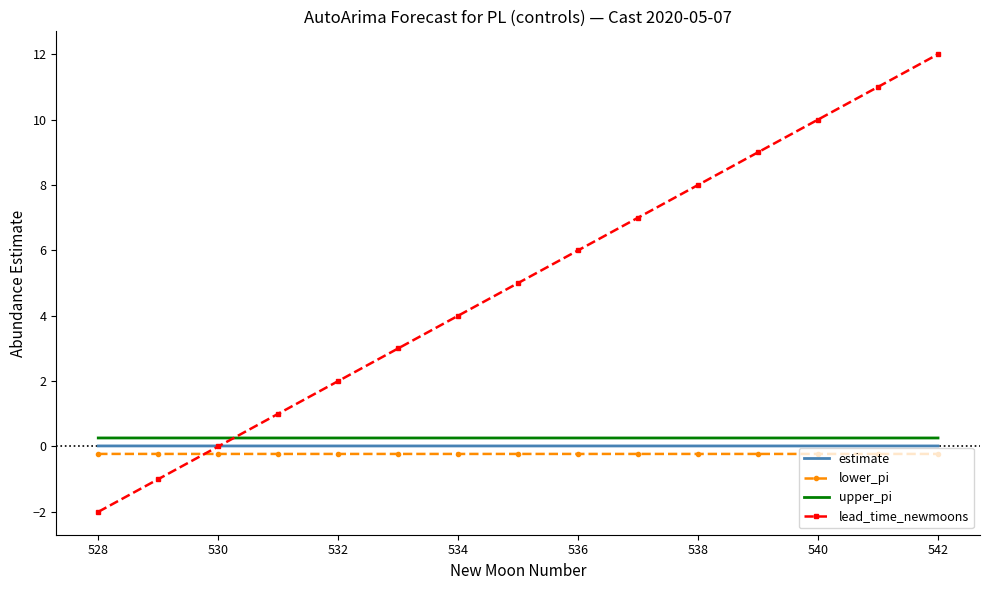

What is the minimum value shown in the chart?

-2.0